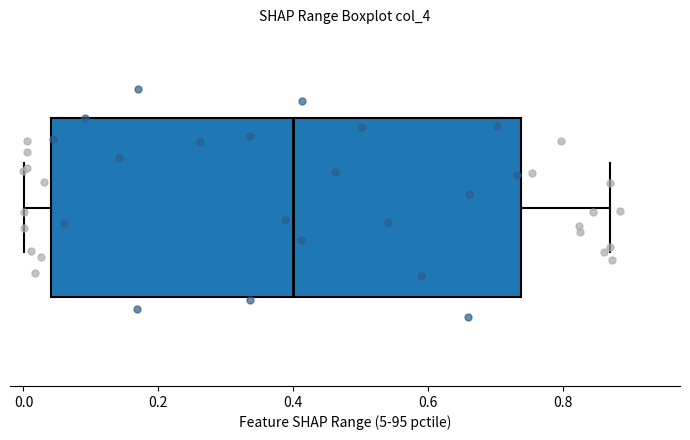

Read this box plot against the x-axis: the position of the median line, the range covered by the box, and the ends of both whiskers. The values are not printed on the chart, so give them approximately, as read against the axis.

median 0.40, box 0.04 to 0.74, whiskers 0.00 to 0.86